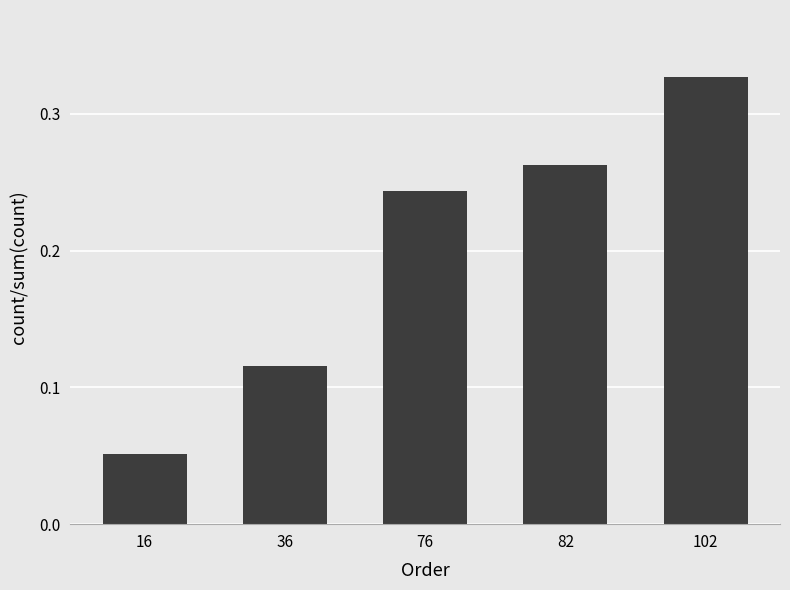

Between 82 and 76, which is larger?

82